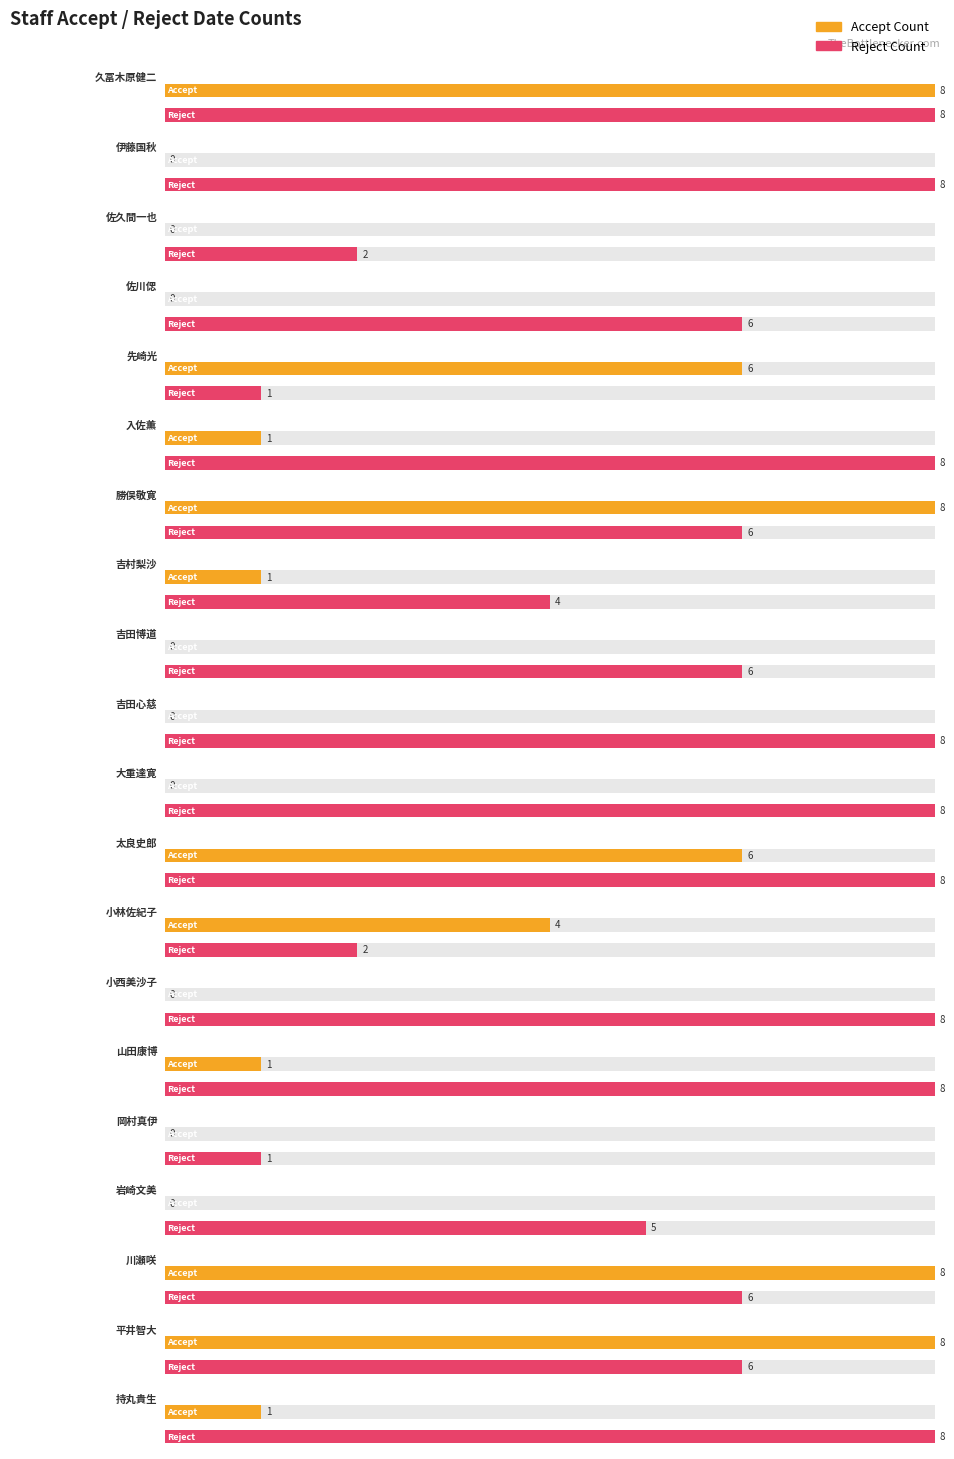

At which category is the sum across all series the highest?

久冨木原健二